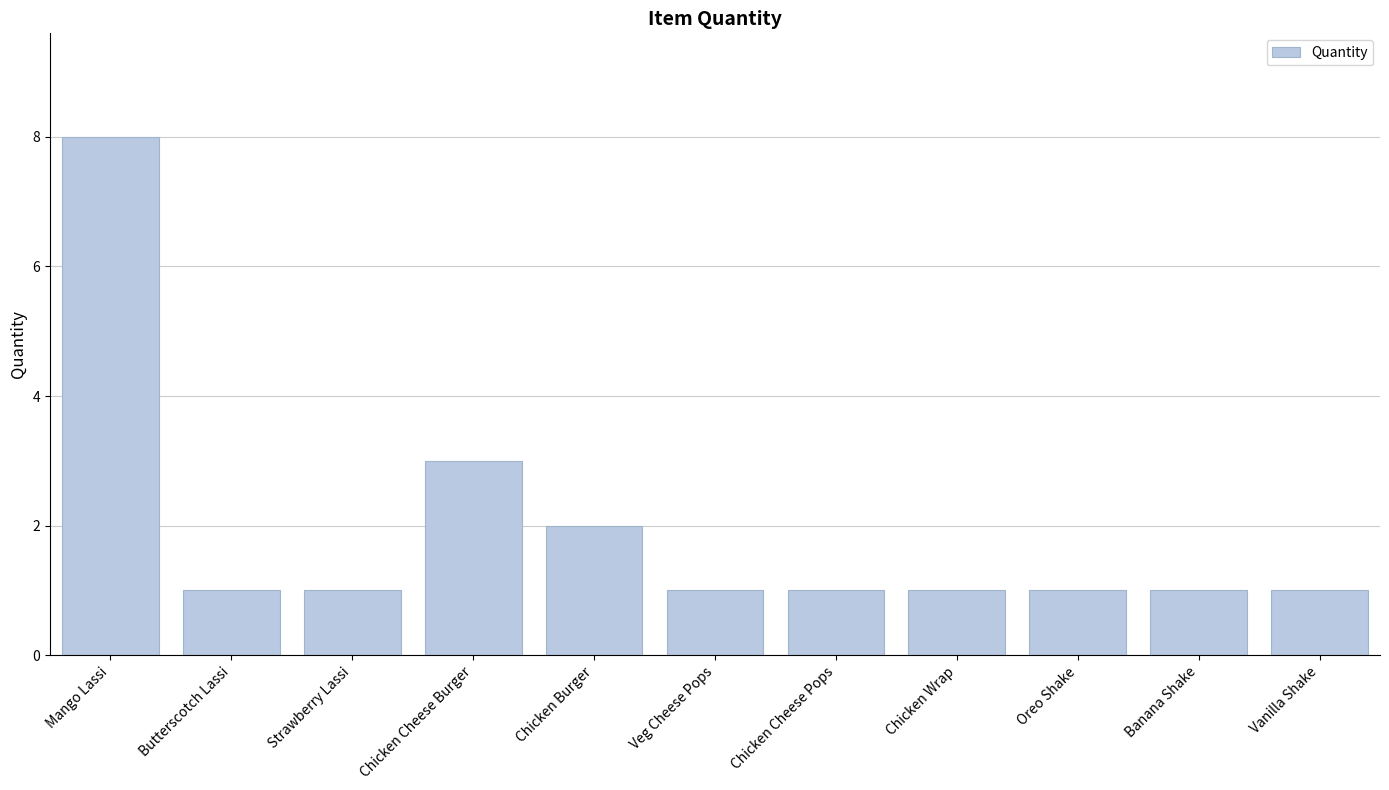

What is the maximum value shown in the chart?

8